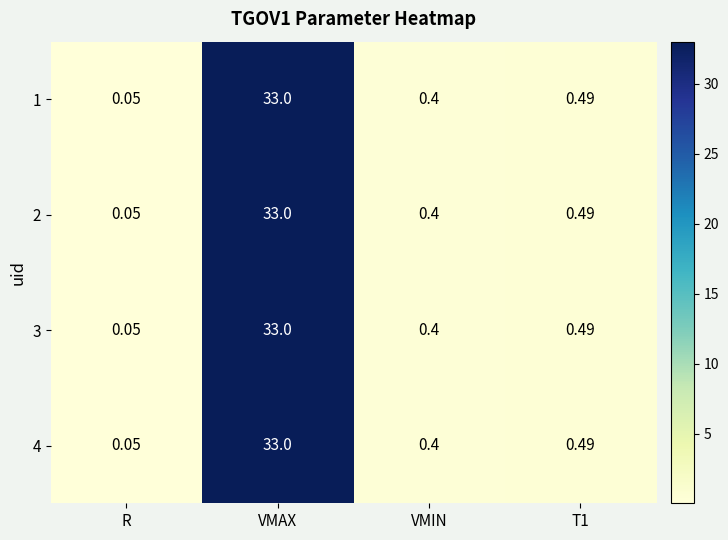

Which category has the lowest value across all series?

R